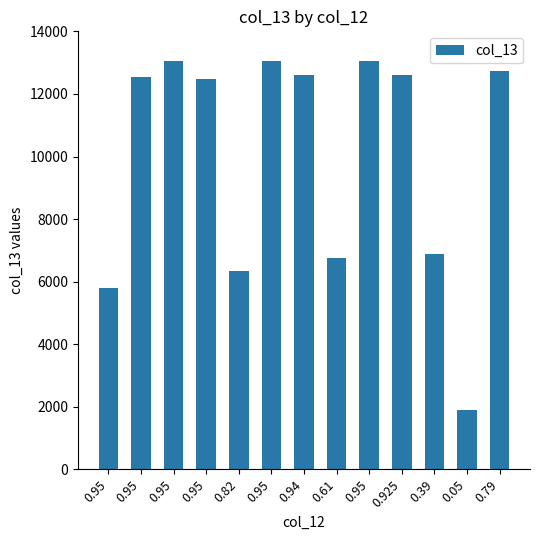

List the labels in order of value, largest first.

0.95, 0.95, 0.95, 0.79, 0.94, 0.925, 0.95, 0.95, 0.39, 0.61, 0.82, 0.95, 0.05